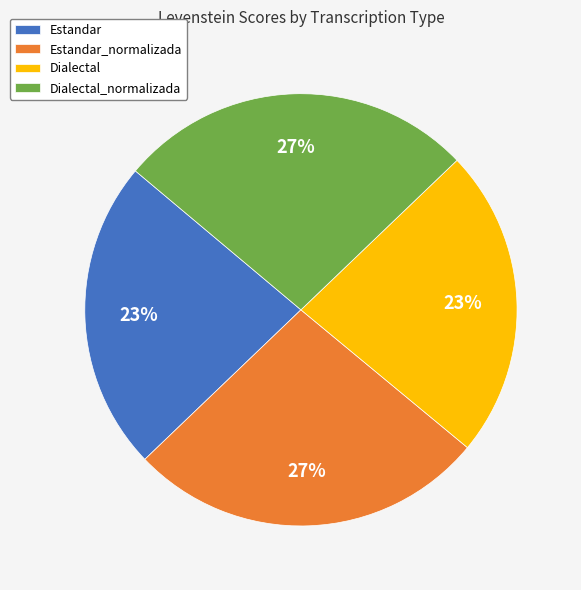

To the nearest percent, what is the combined percentage of Estandar and Dialectal_normalizada?

50%